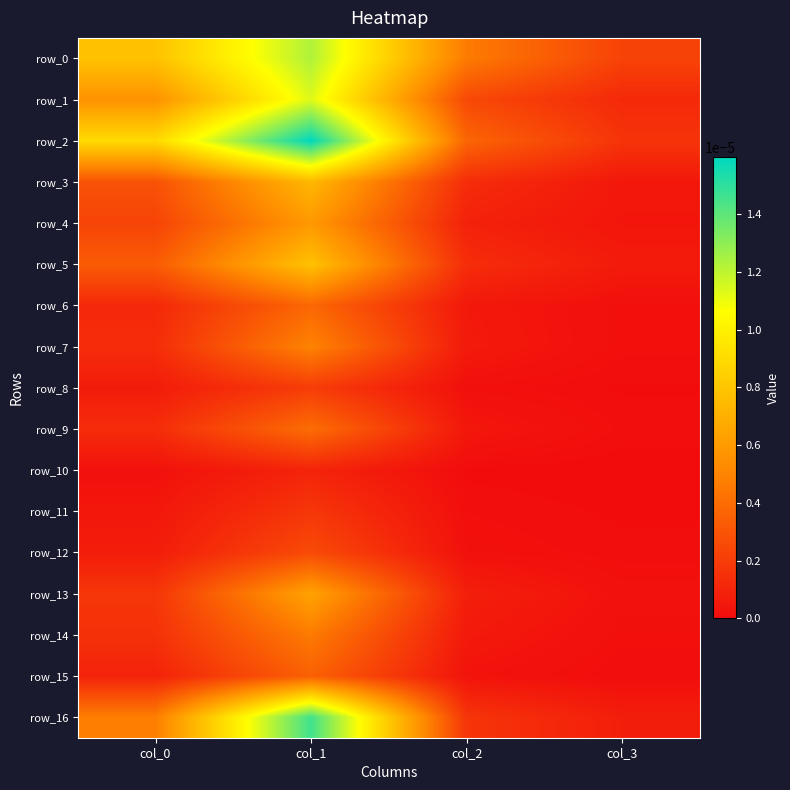

Which label corresponds to the smallest value in the chart?

col_3